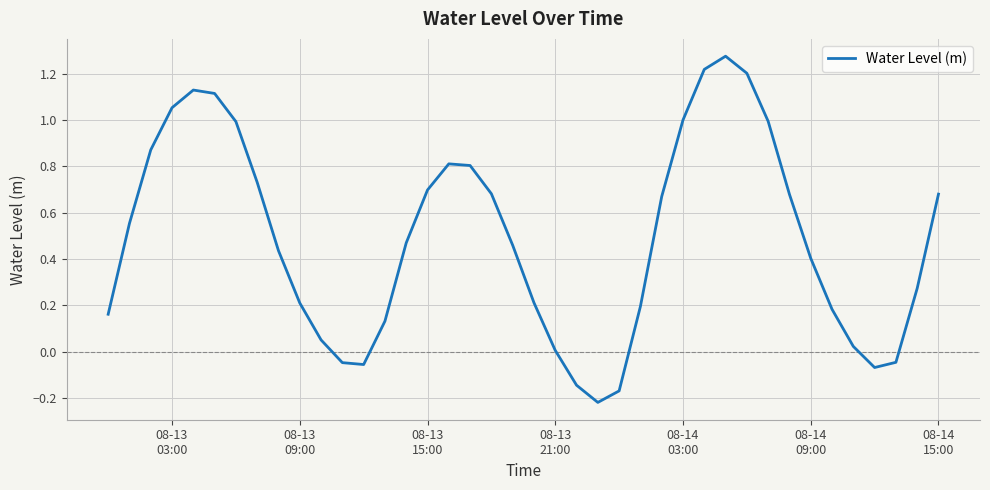

What is the difference between the maximum and minimum values?

1.5